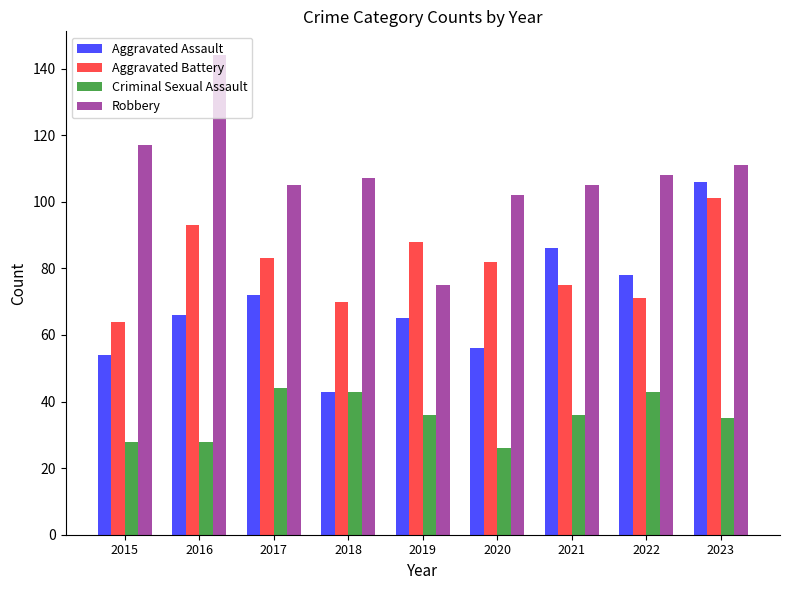

How many distinct data groups are displayed?

4